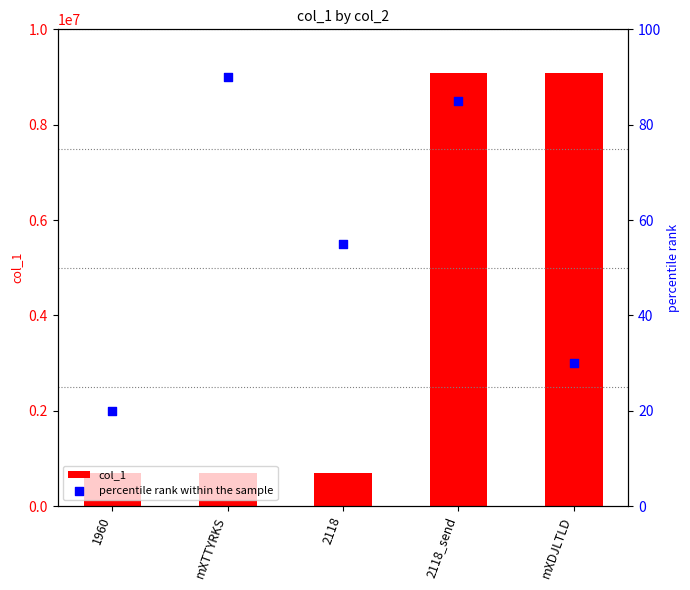

What are all the series names shown in the legend?

col_1, percentile rank within the sample